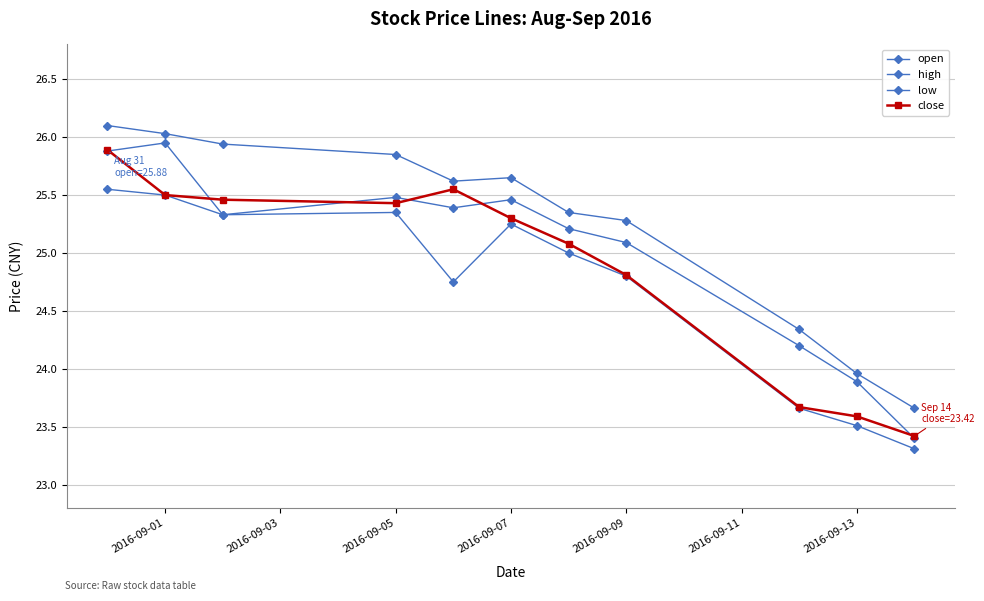

True or false: open and high intersect in this chart.

False